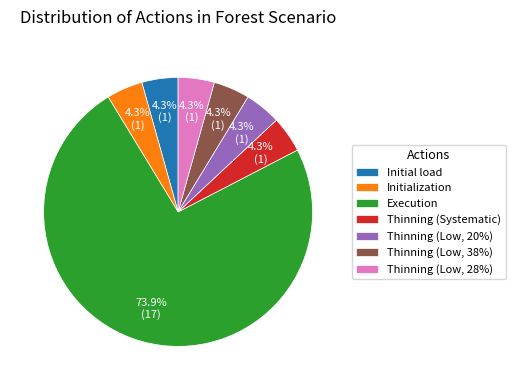

Count the number of slices in the pie.

7